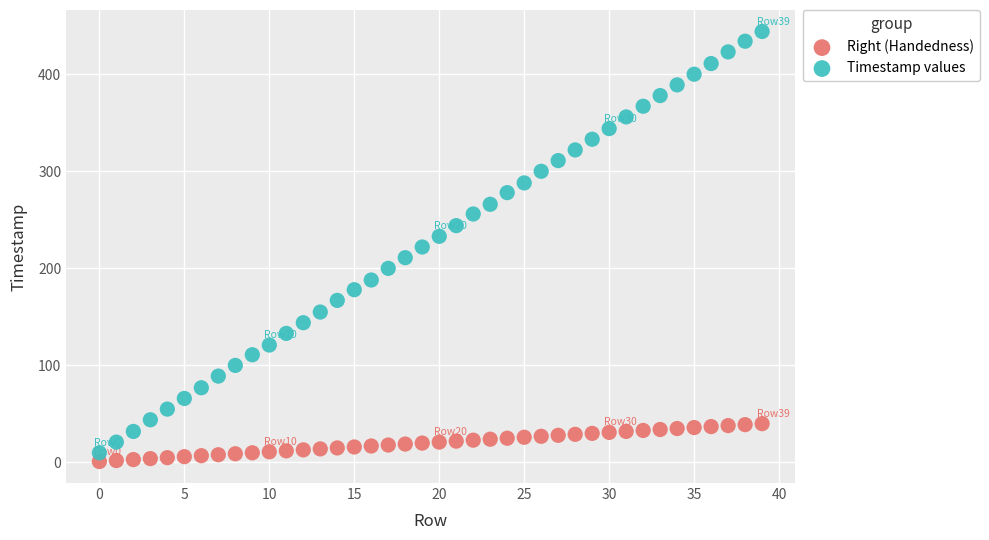

Which series reaches the maximum Y coordinate?

Timestamp values